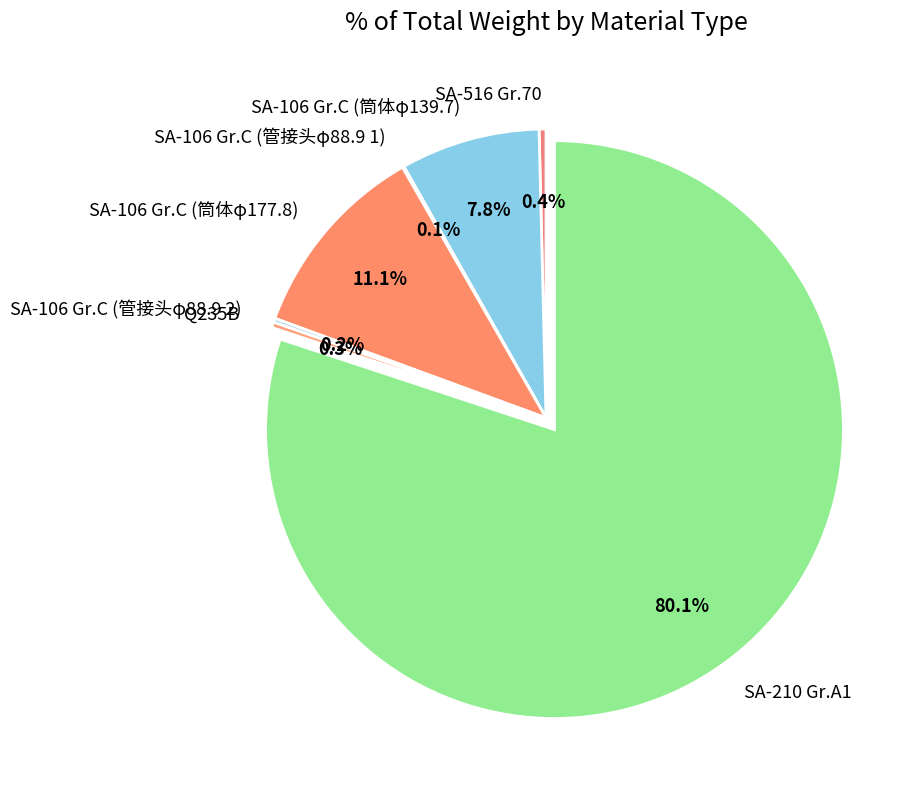

Combined, do SA-106 Gr.C (筒体φ177.8) and SA-106 Gr.C (筒体φ139.7) account for over 50%?

No